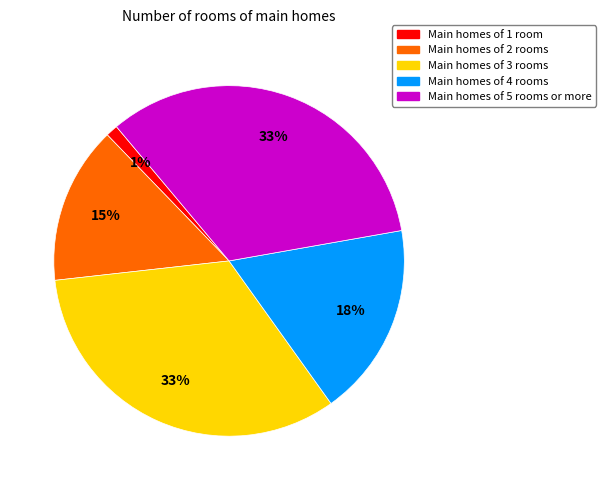

To the nearest percent, what is the average slice percentage?

20%